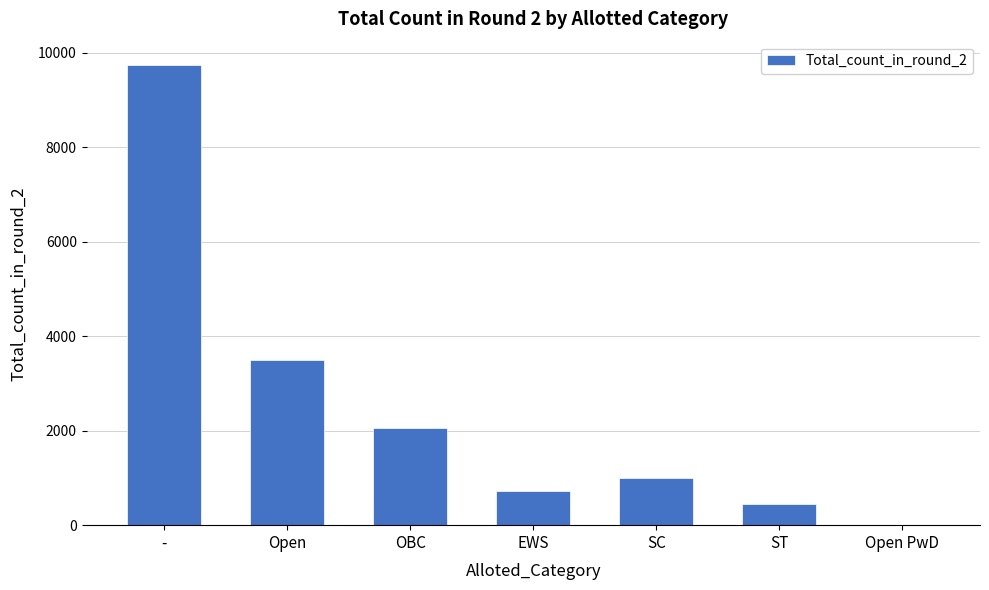

Reading right to left, list all the values displayed in this chart.

Open PwD=1	ST=453	SC=990	EWS=724	OBC=2063	Open=3495	-=9752